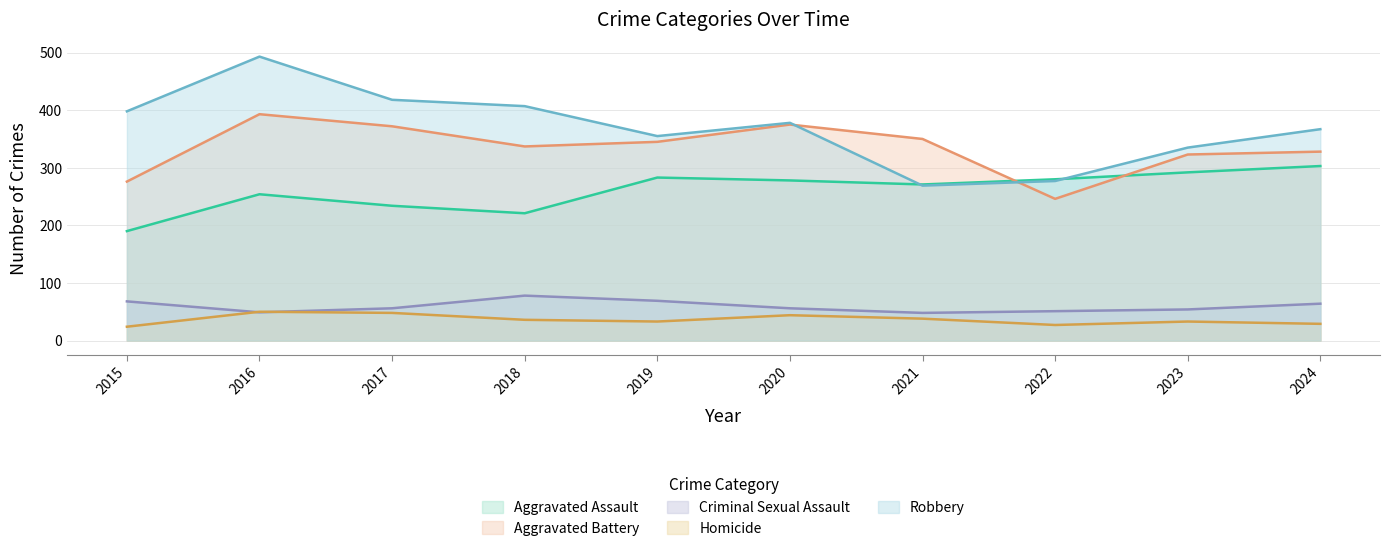

Reading right to left, transcribe all the data shown in this chart.

Aggravated Assault: 2024=303	2023=292	2022=280	2021=271	2020=278	2019=283	2018=221	2017=234	2016=254	2015=190
Aggravated Battery: 2024=328	2023=323	2022=246	2021=350	2020=375	2019=345	2018=337	2017=372	2016=393	2015=276
Criminal Sexual Assault: 2024=64	2023=54	2022=51	2021=48	2020=56	2019=69	2018=78	2017=56	2016=49	2015=68
Homicide: 2024=29	2023=33	2022=27	2021=38	2020=44	2019=33	2018=36	2017=48	2016=50	2015=24
Robbery: 2024=367	2023=335	2022=277	2021=269	2020=378	2019=355	2018=407	2017=418	2016=493	2015=398